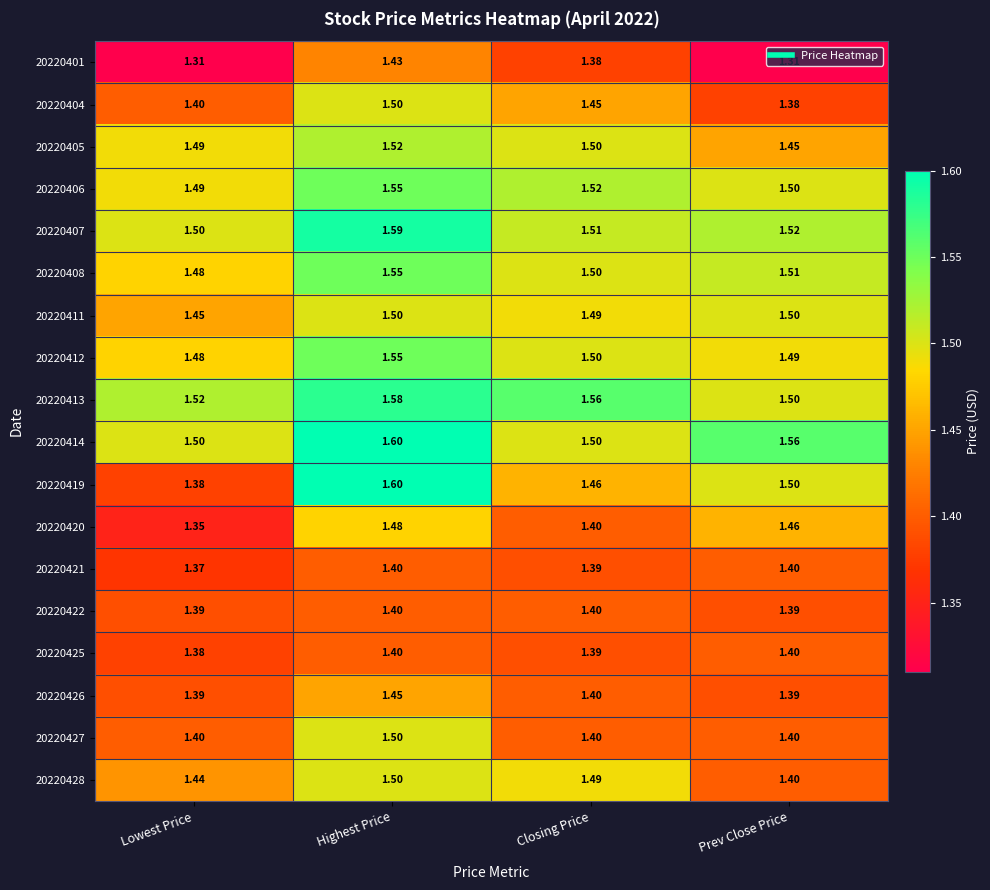

At which category does the chart reach its peak across all series?

Highest Price